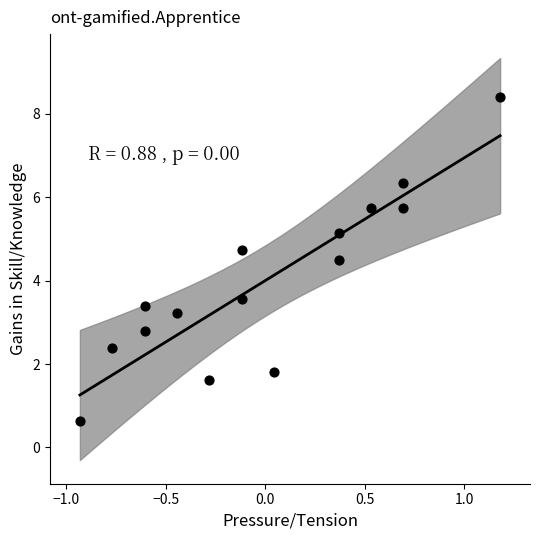

What is the range of Y values (max minus min)?

7.8